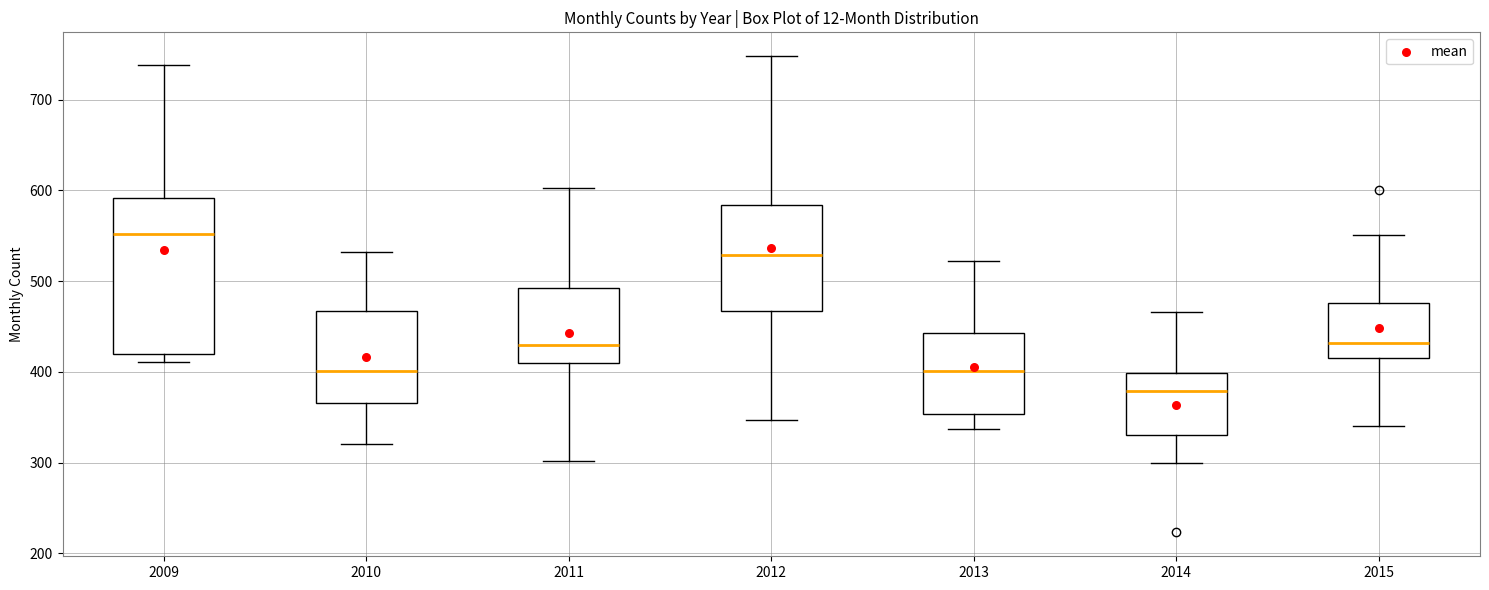

Reading left to right, read every box against the y-axis: the position of its median line, the range the box covers, and the ends of its whiskers. The values are not printed on the chart, so give them approximately, as read against the axis.

2009: median 550, box 420 to 590, whiskers 410 to 740
2010: median 400, box 370 to 470, whiskers 320 to 530
2011: median 430, box 410 to 490, whiskers 300 to 600
2012: median 530, box 470 to 580, whiskers 350 to 750
2013: median 400, box 350 to 440, whiskers 340 to 520
2014: median 380, box 330 to 400, whiskers 300 to 470
2015: median 430, box 420 to 480, whiskers 340 to 550